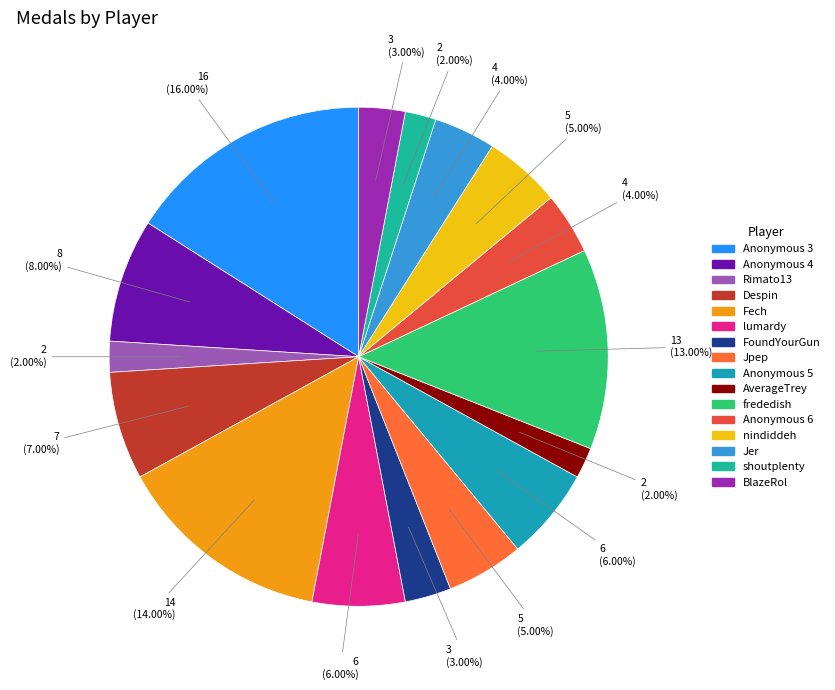

What percentage is the Despin slice, to the nearest percent?

7%